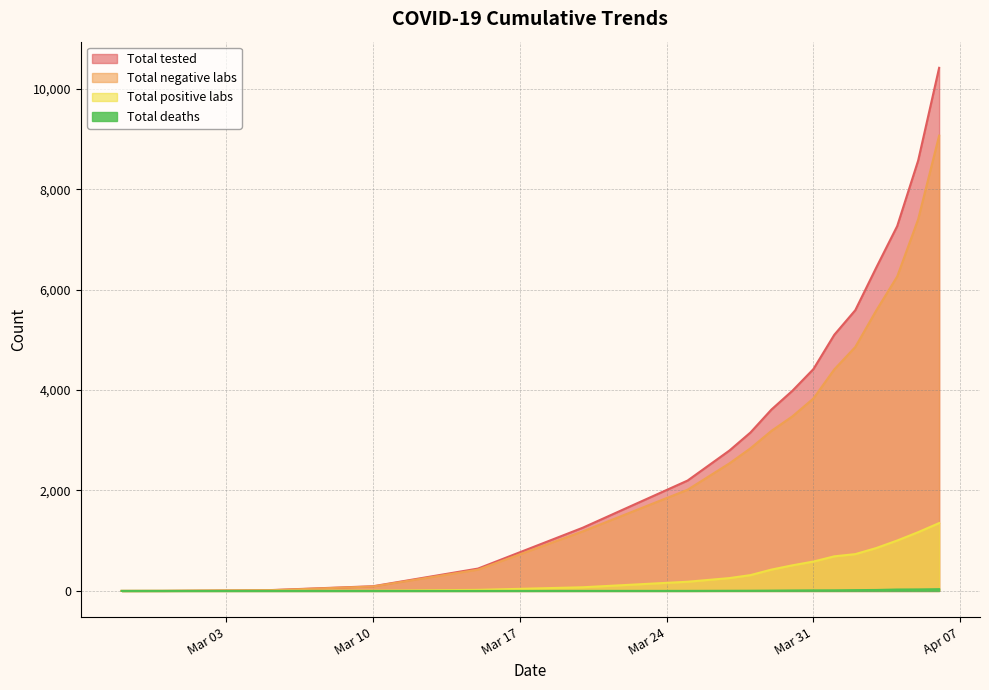

Where does the Total positive labs series first go above 425?

2020-03-30